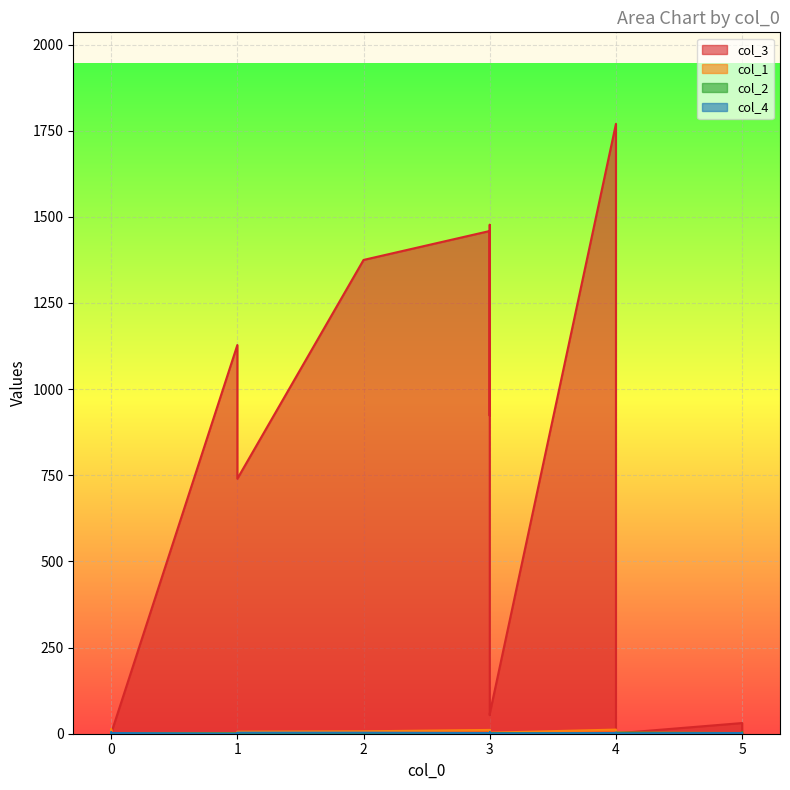

What is the sum of the col_4 values at 0 and 3?

5